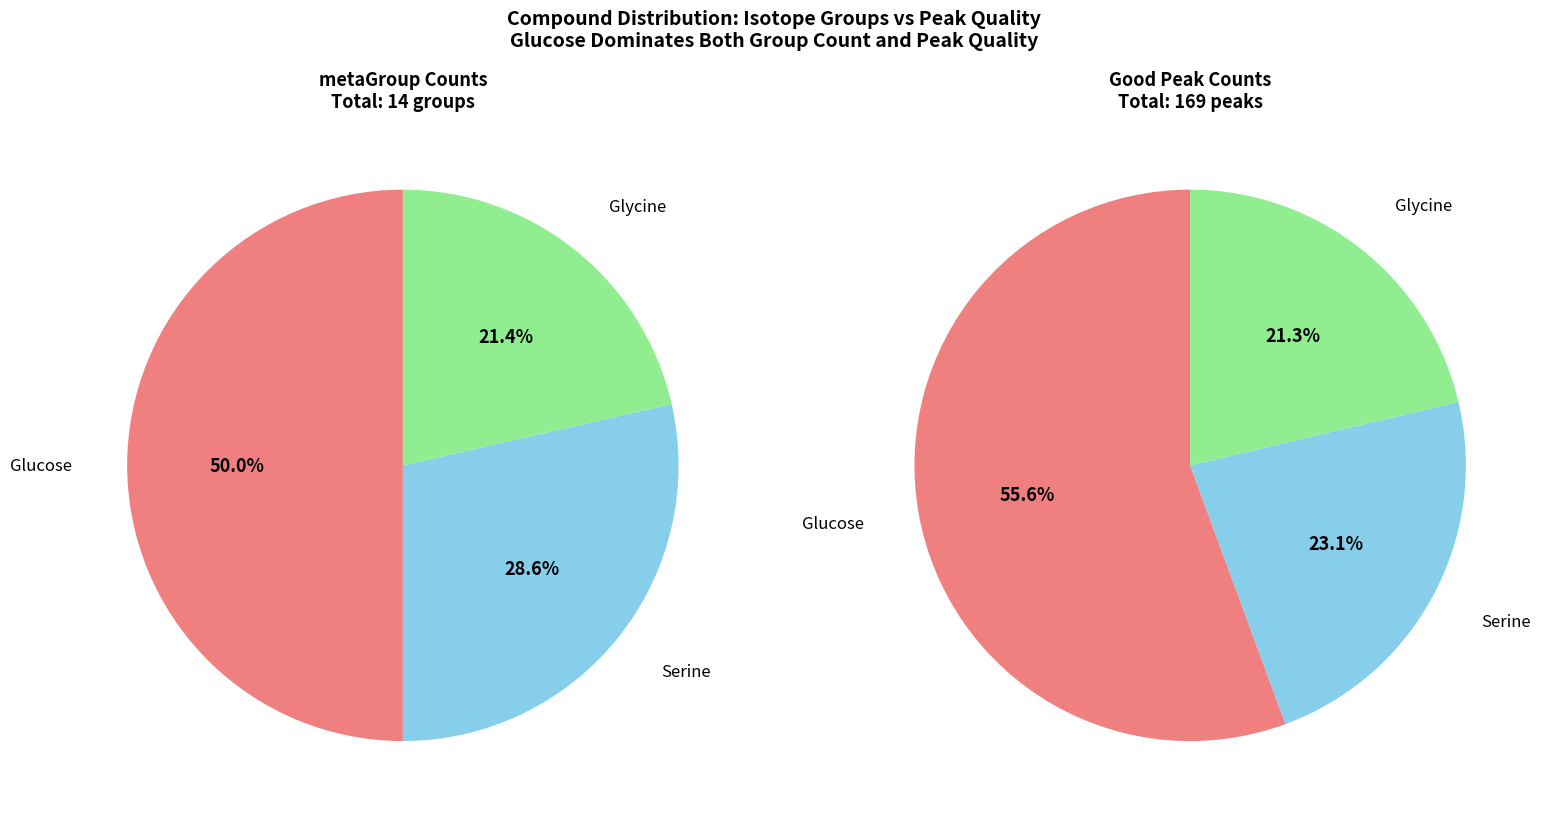

What is the largest slice in the pie chart?

Glucose